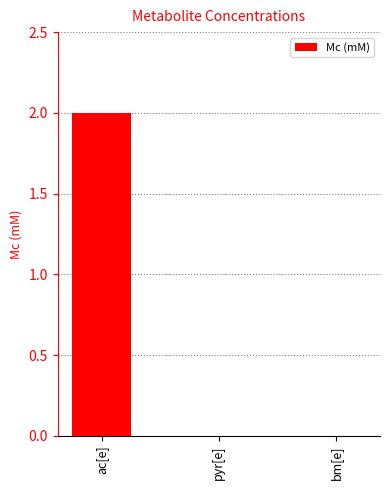

Between ac[e] and bm[e], which is larger?

ac[e]